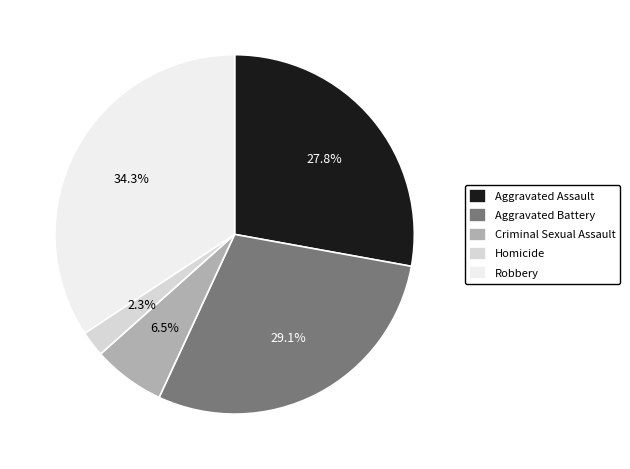

How many segments does this pie chart have?

5